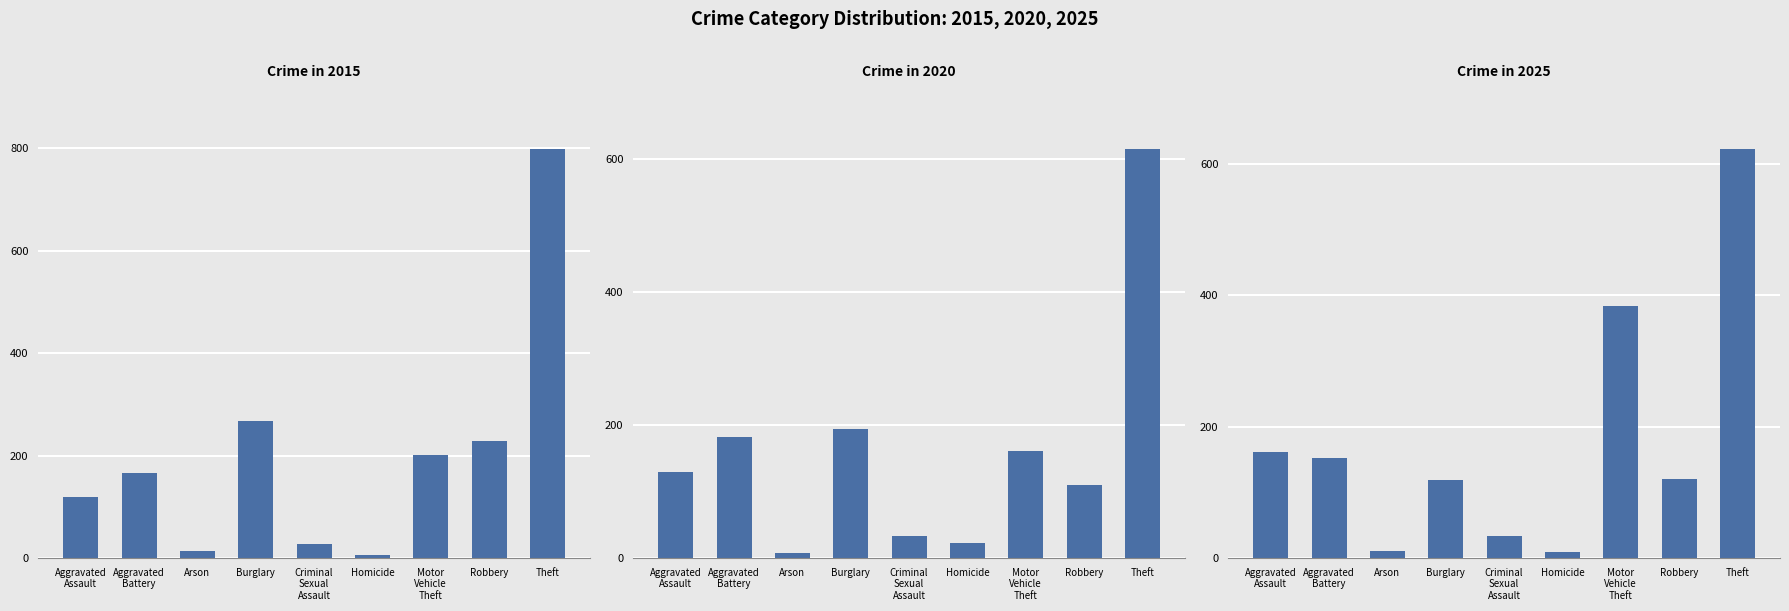

At which label does 2015 first exceed 167?

Burglary